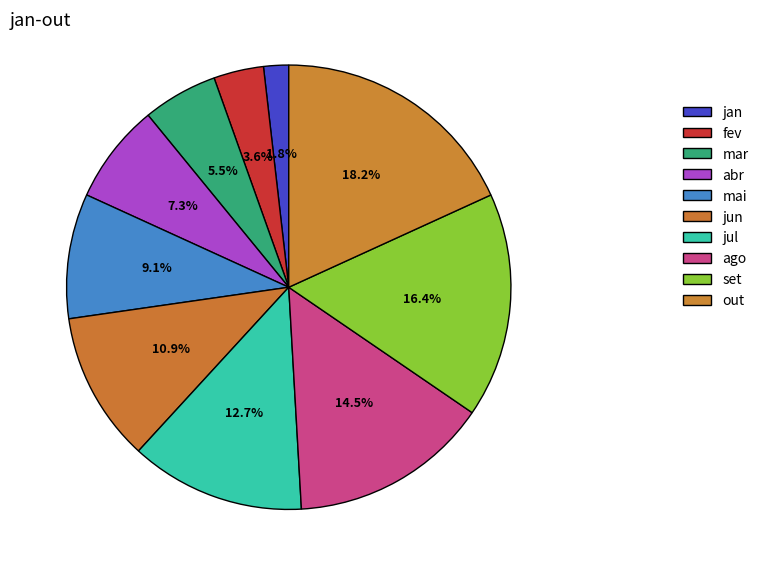

What is the change in value from mai to out?

+10